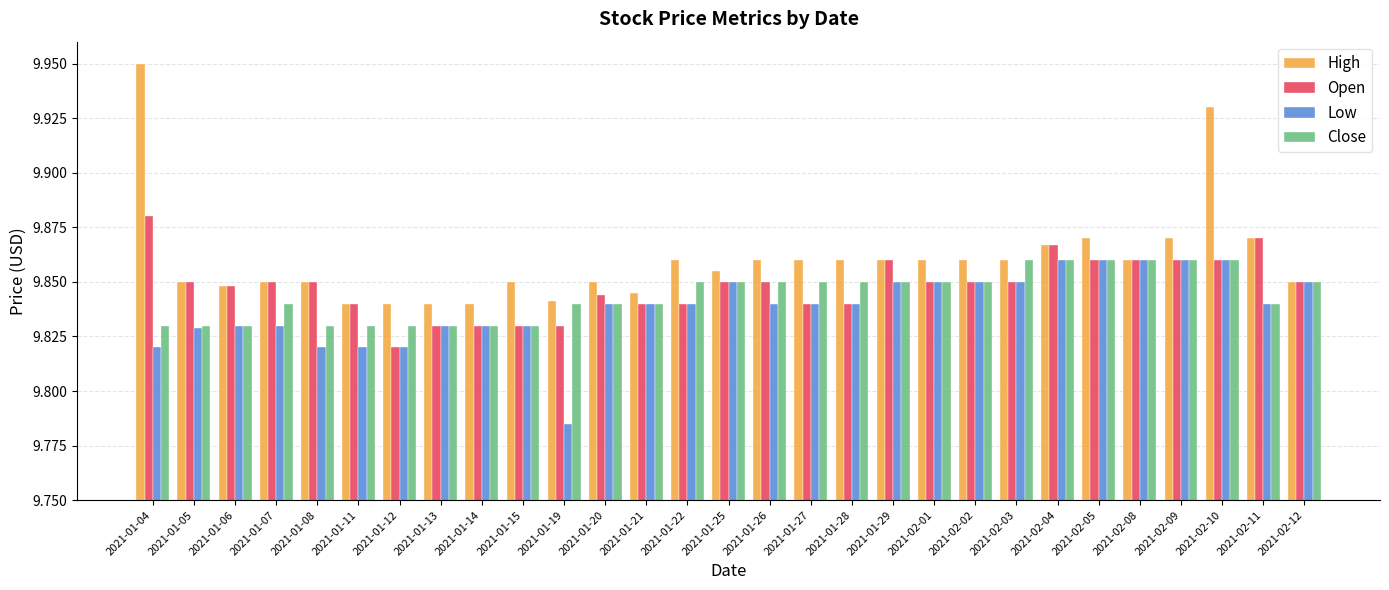

What position from the left is 2021-02-05?

24